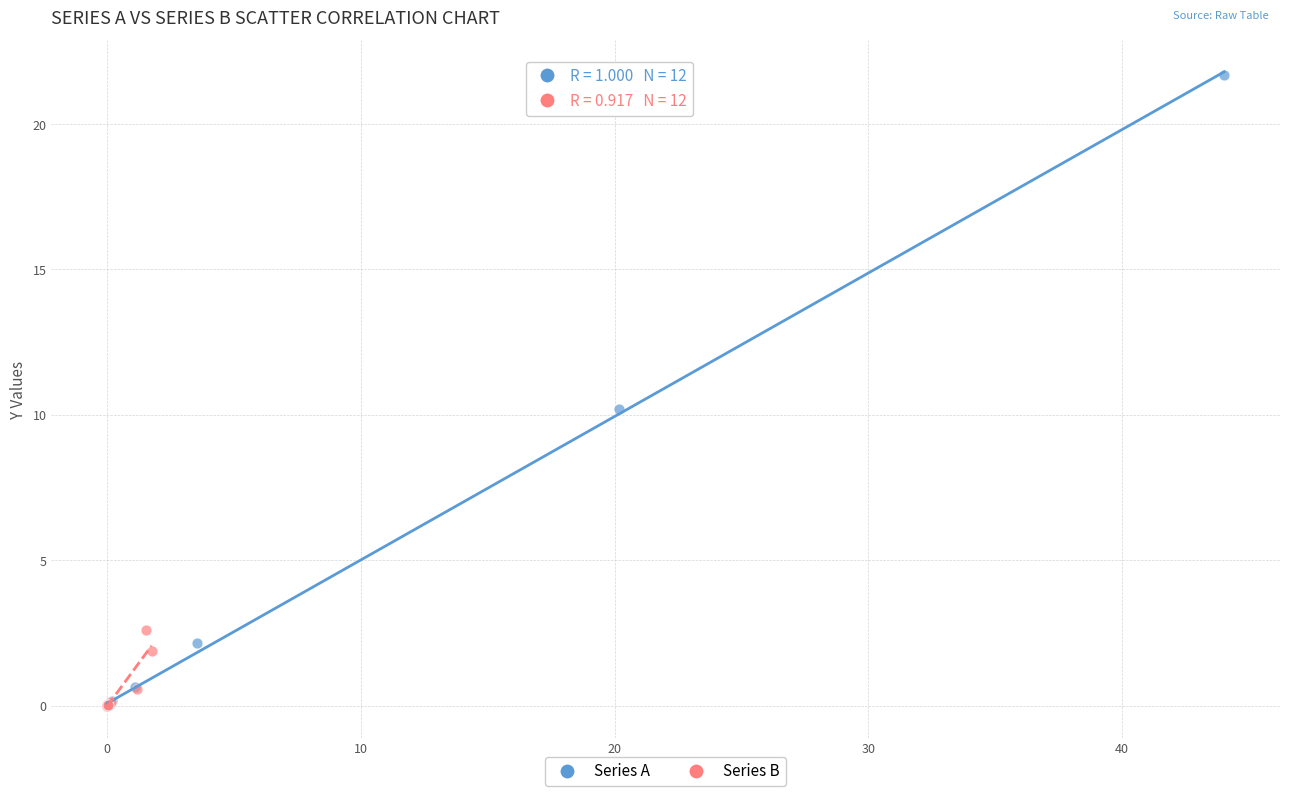

What are all the series names shown in the legend?

Series A, Series B